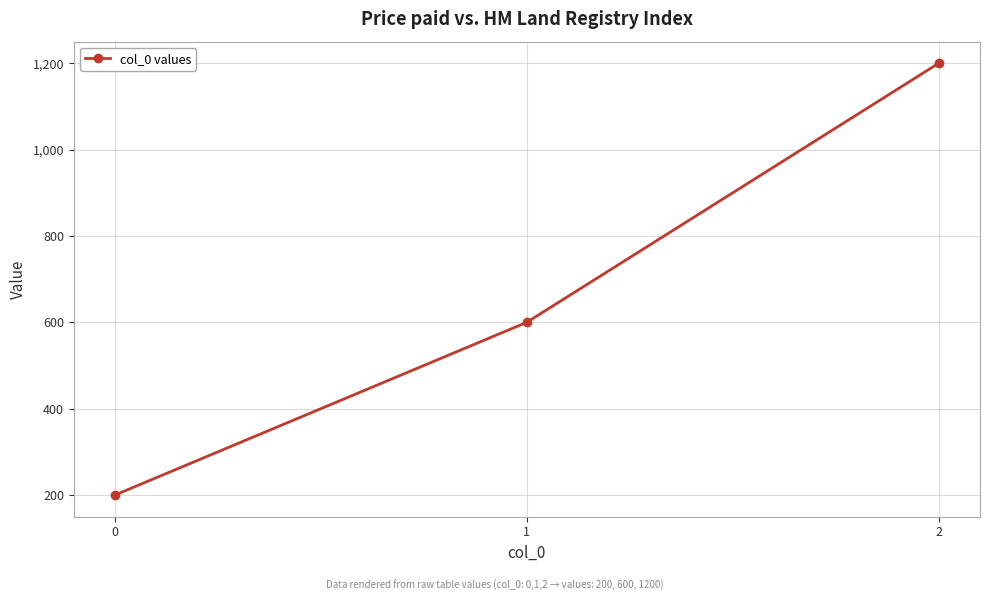

Which category has the highest value across all series?

2